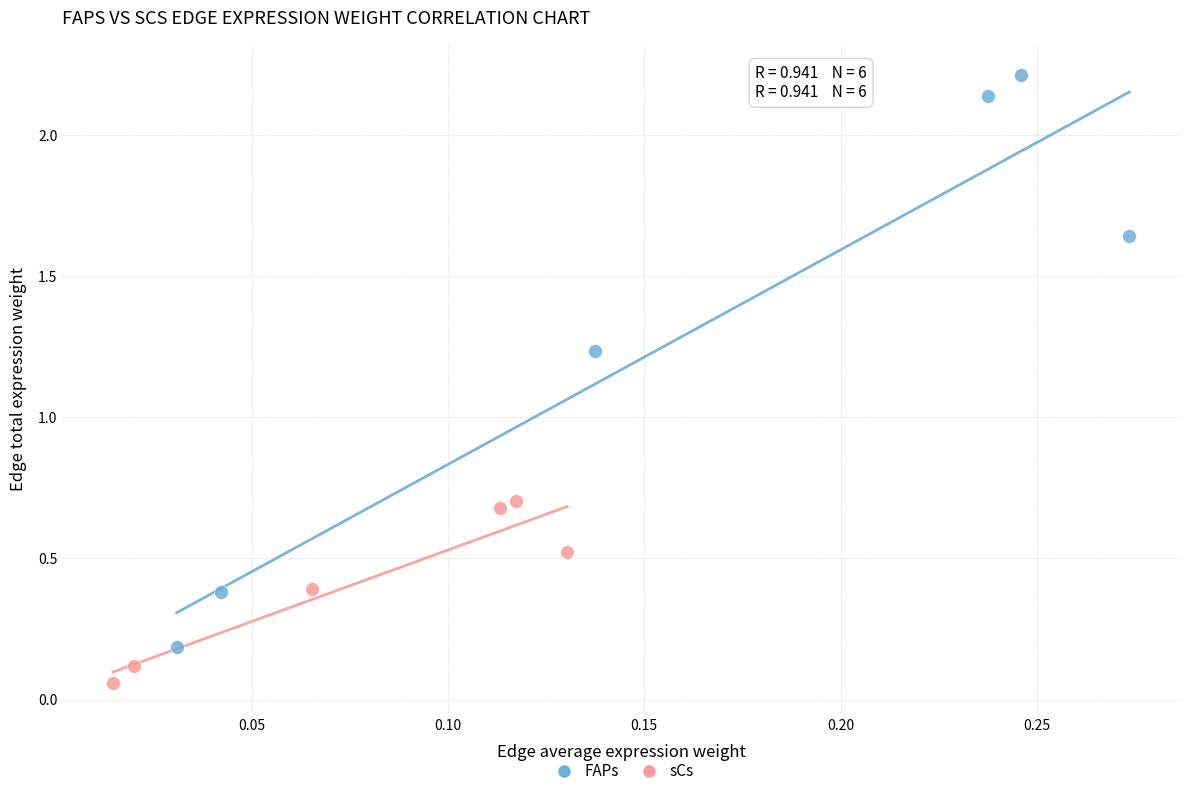

Which series reaches the maximum Y coordinate?

FAPs